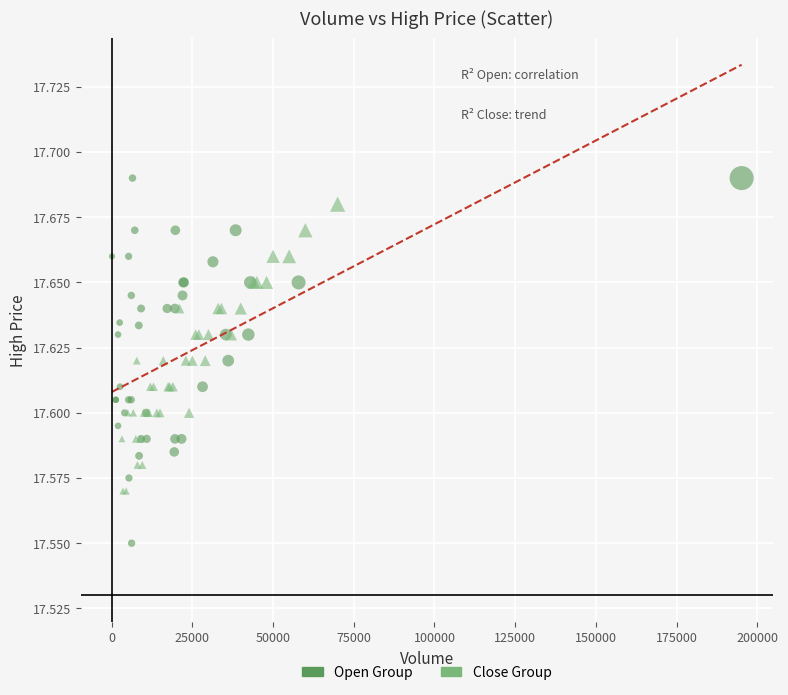

Which series contains the highest Y value?

Open Group